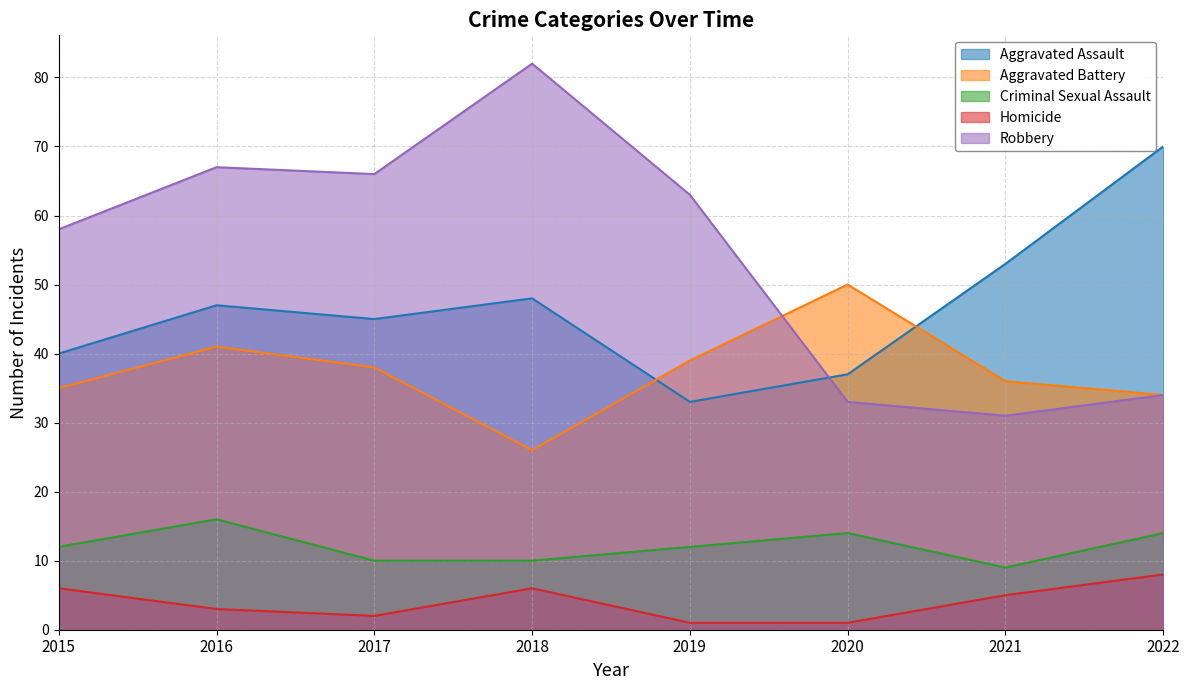

What is the greatest value displayed?

82